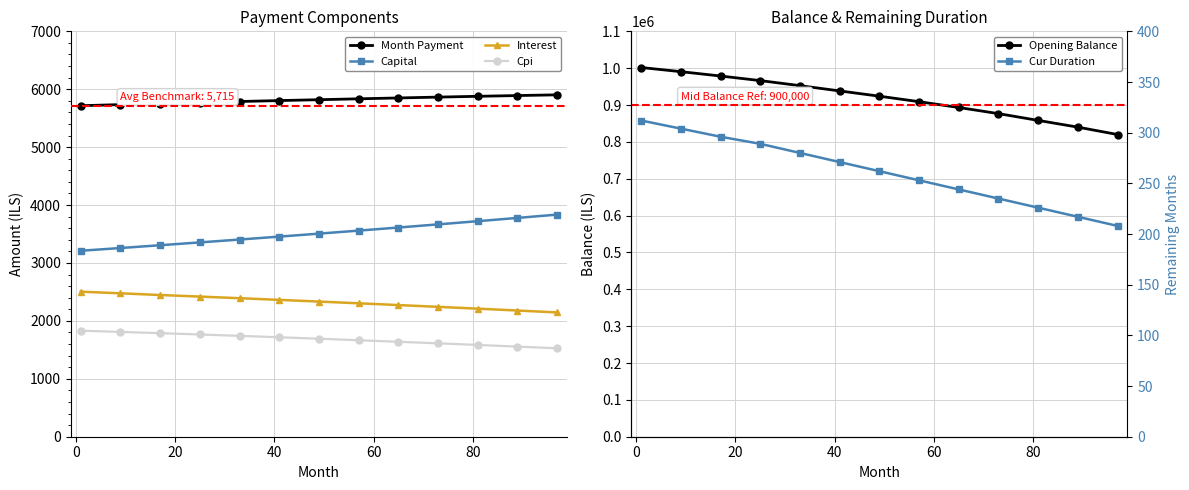

Reading left to right, extract all data points from this chart.

Month Payment: 5715.6	5734.8	5753.3	5771.1	5788.2	5804.4	5819.5	5834.8	5849.7	5864.3	5878.1	5891.2	5903.4
Capital: 3211.0	3258.4	3306.5	3355.3	3404.8	3455.3	3506.7	3559.0	3612.3	3666.6	3721.8	3778.1	3835.4
Interest: 2504.6	2476.4	2446.8	2419.8	2391.6	2363.0	2333.8	2303.8	2273.4	2242.7	2211.2	2179.1	2146.0
Cpi: 1830.8	1810.0	1788.3	1765.5	1741.6	1717.4	1692.1	1666.0	1639.4	1612.4	1584.7	1556.0	1526.7
Opening Balance: 1001833.3	990554.3	978724.0	966328.6	952597.8	938288.3	924007.0	909114.6	893354.0	876691.8	858336.3	840018.2	820014.8
Cur Duration: 312.0	304.0	296.0	289.0	280.0	271.0	262.0	253.0	244.0	235.0	226.0	217.0	208.0